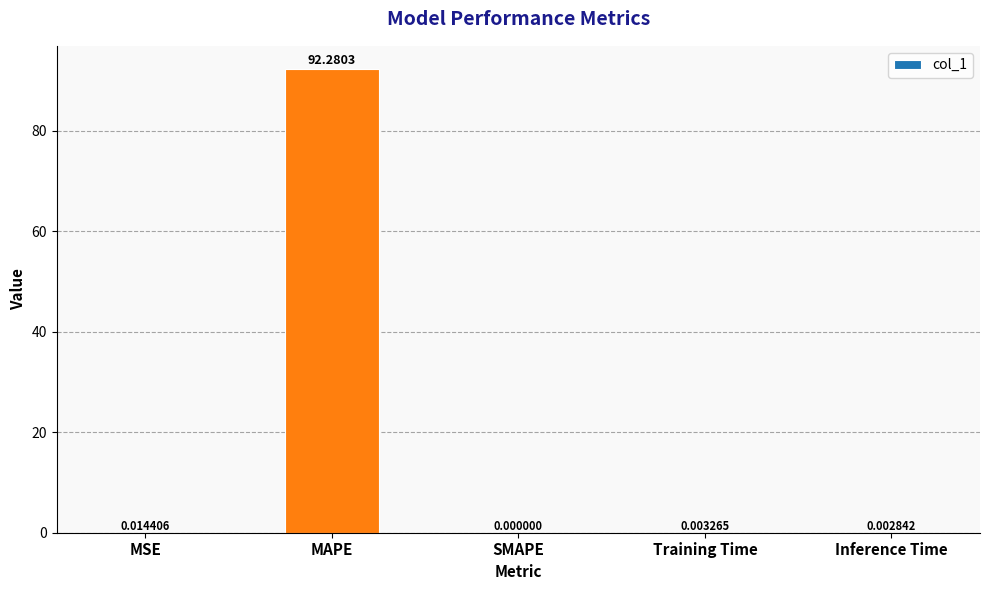

What is the sum of all values?

92.3